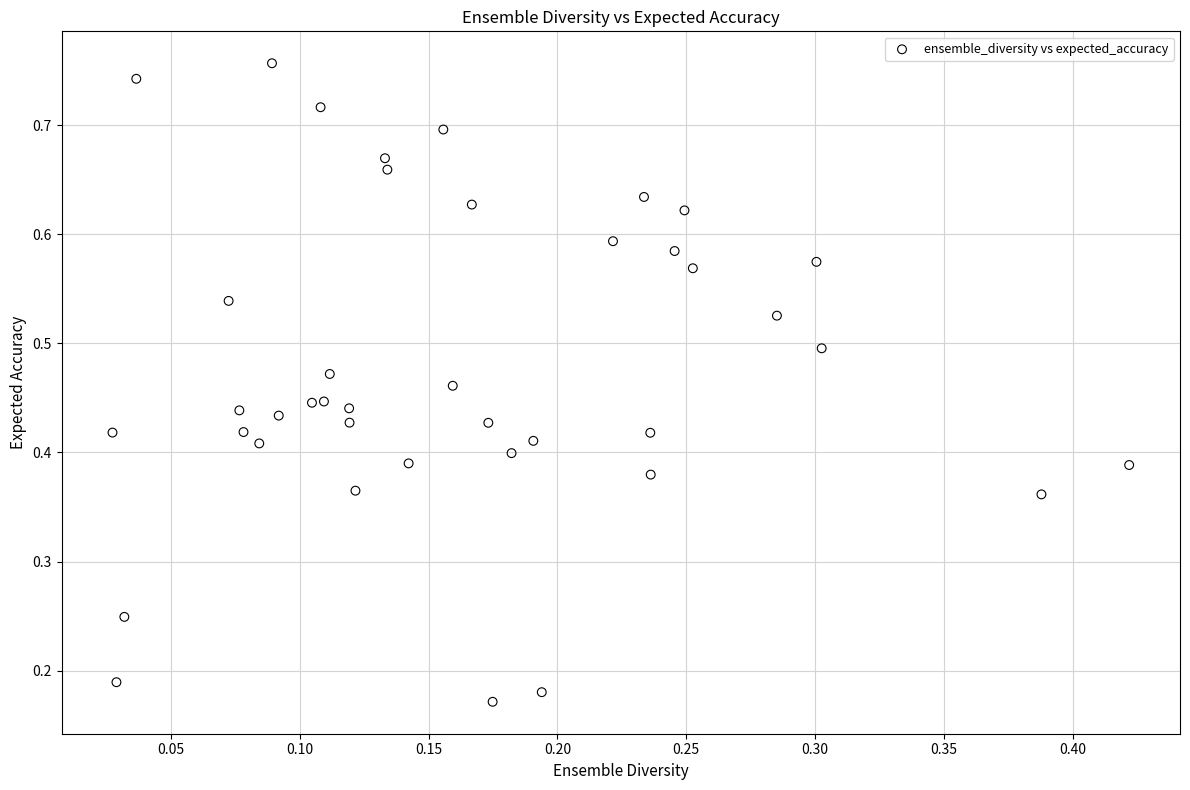

How many data points are displayed?

40